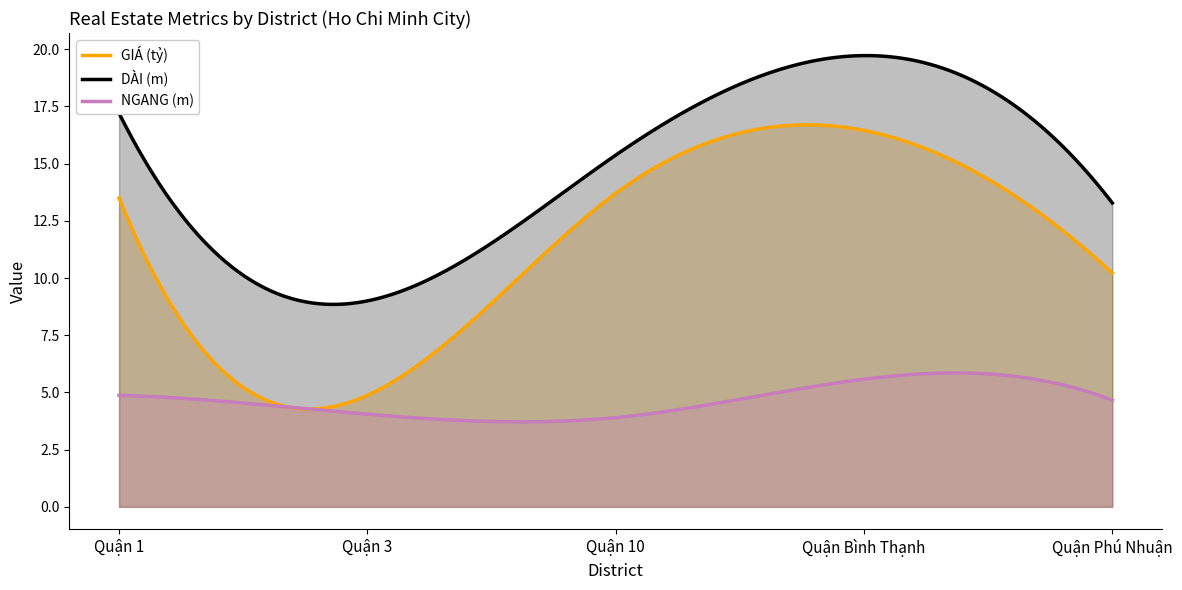

What is the maximum value for DÀI (m)?

19.7